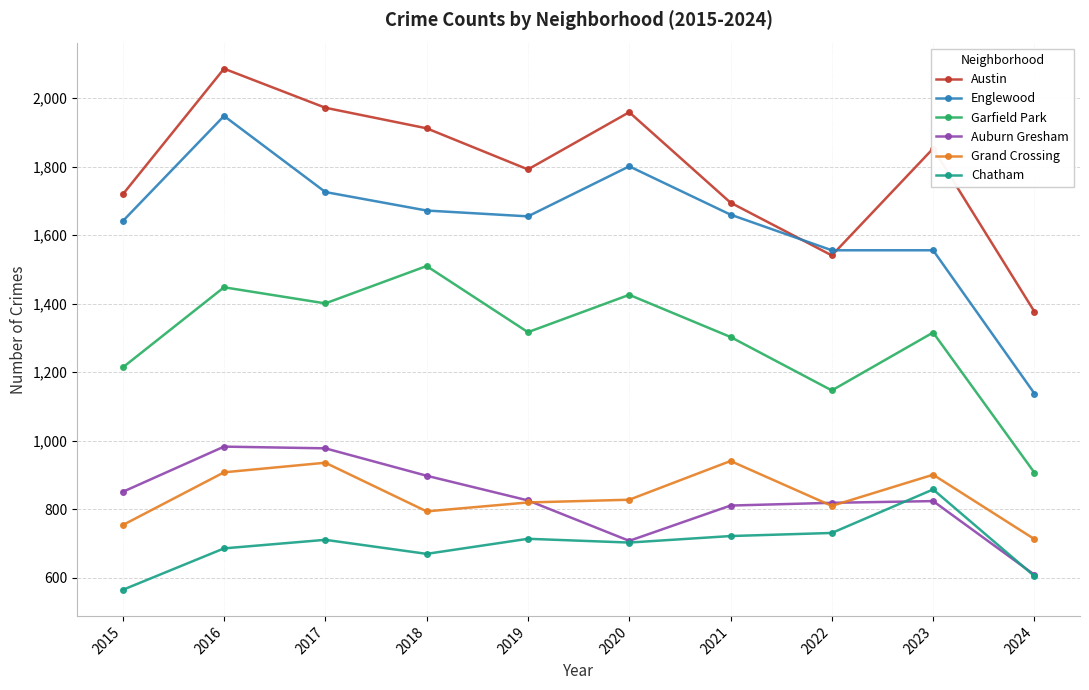

True or false: Austin and Auburn Gresham intersect in this chart.

False